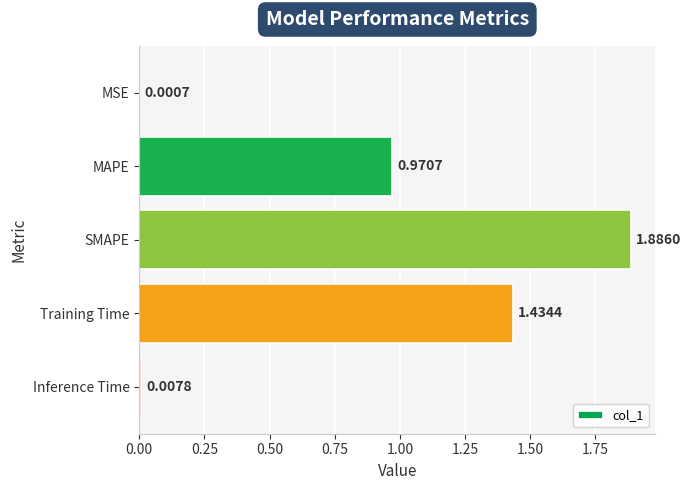

At which category does the chart reach its peak across all series?

SMAPE